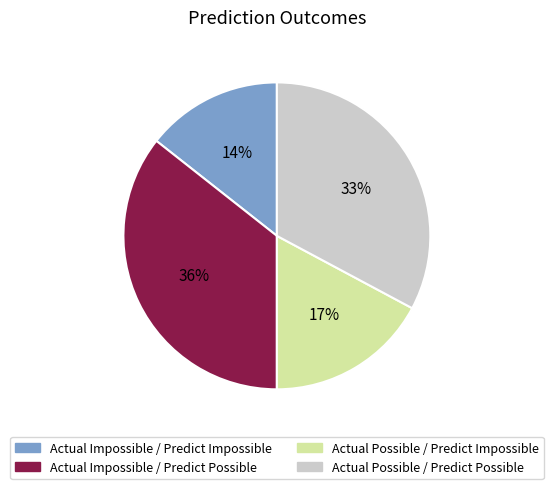

Count the number of slices in the pie.

4